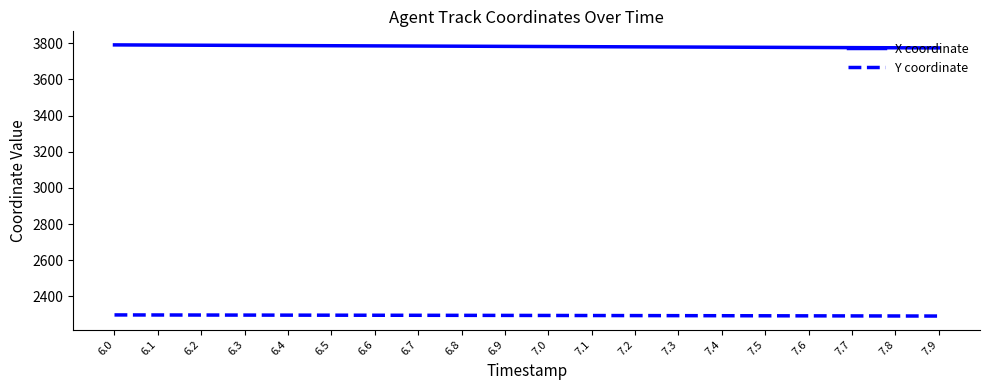

What is the minimum value shown in the chart?

2290.7